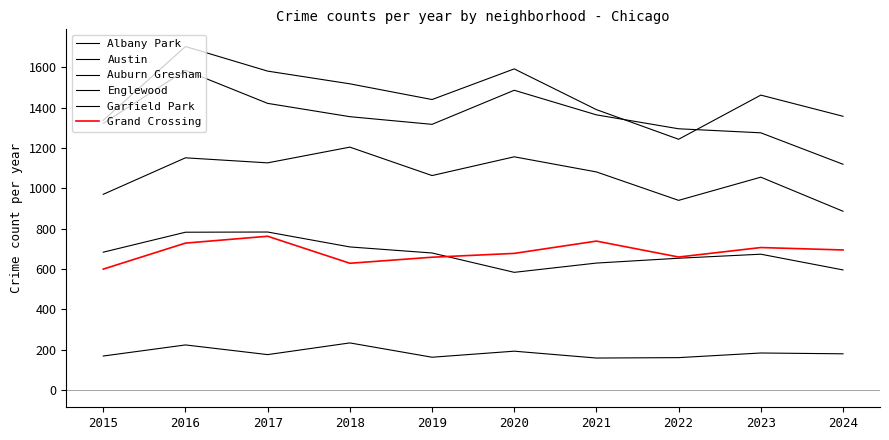

Is this an area chart (filled region under the line)?

No